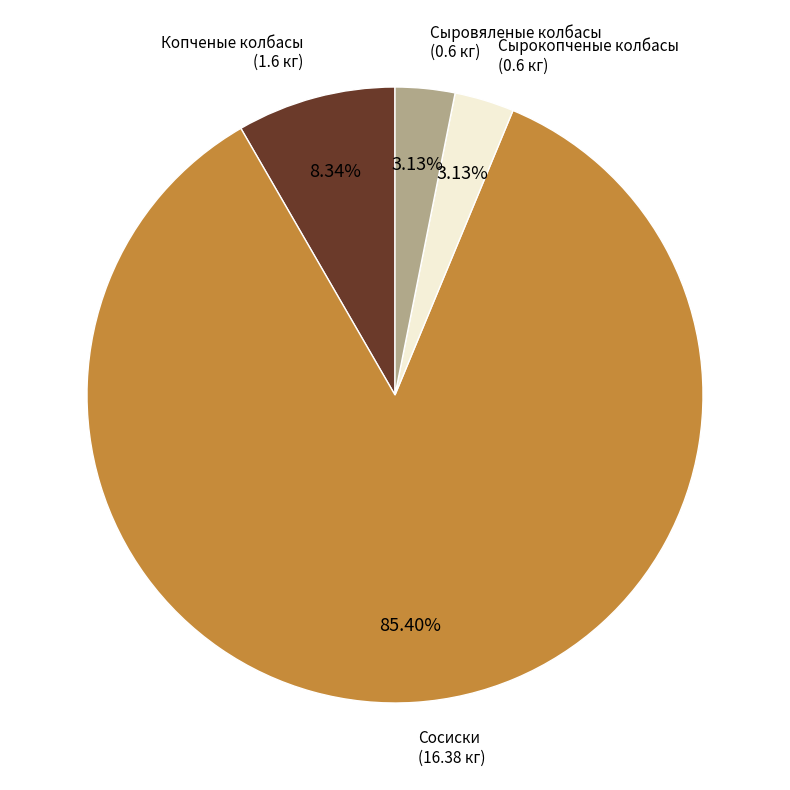

How many slices are in this pie chart?

4